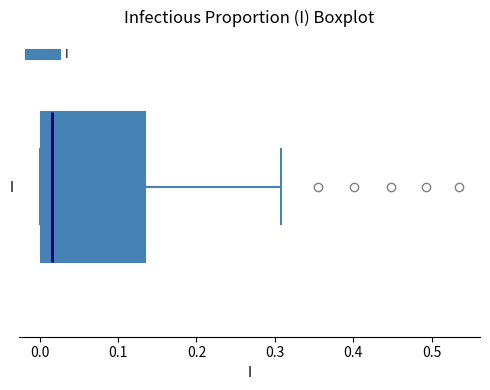

Where does the median line of the box for I sit on the x-axis? The values are not printed on the chart, so give them approximately, as read against the axis.

0.02